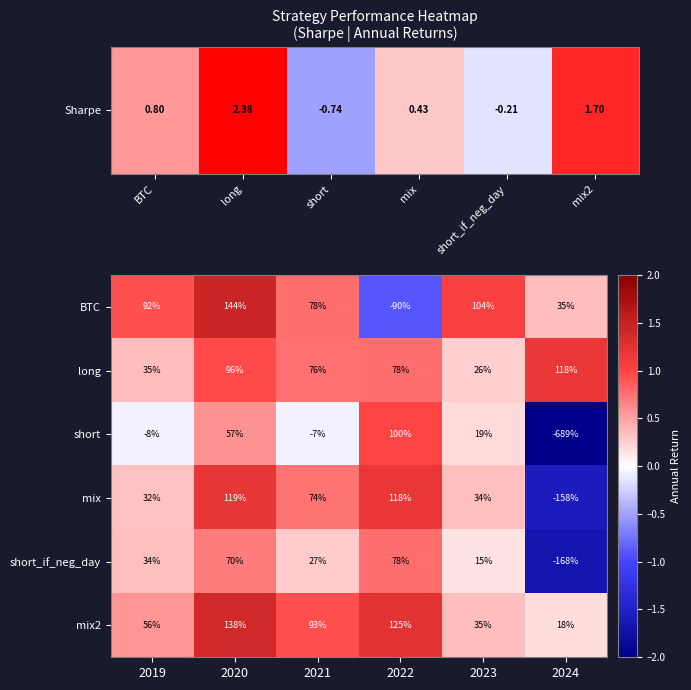

At which category does the chart reach its minimum across all series?

2024